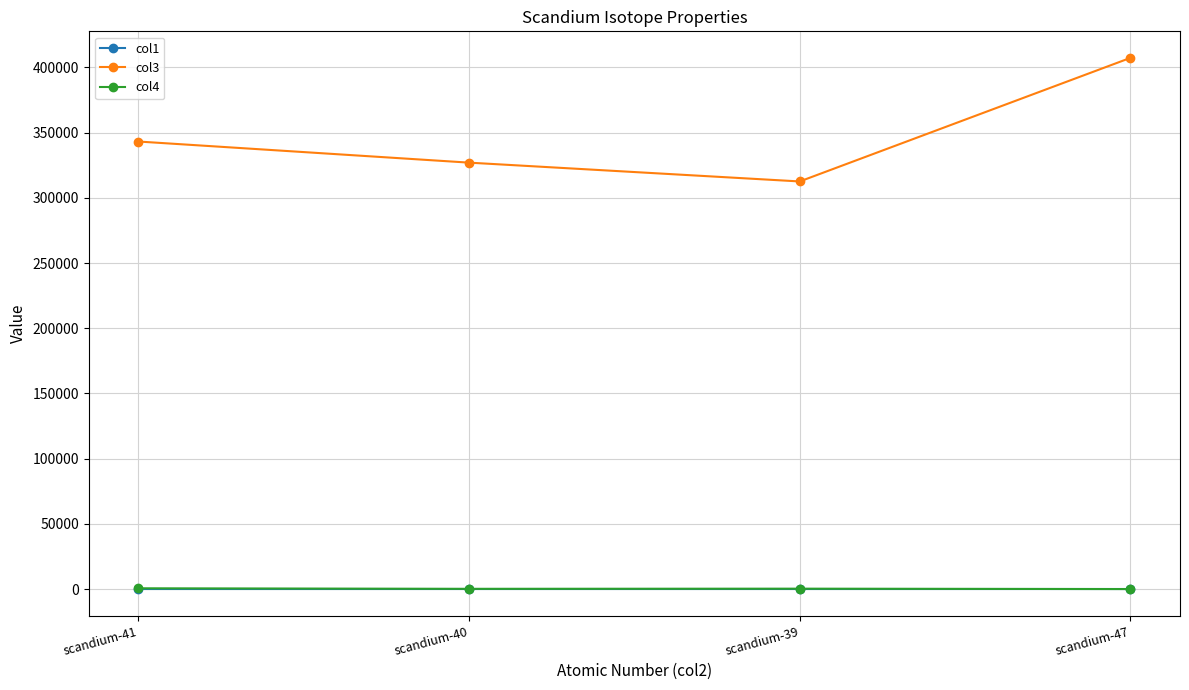

How many values in the col4 series are below 300?

2